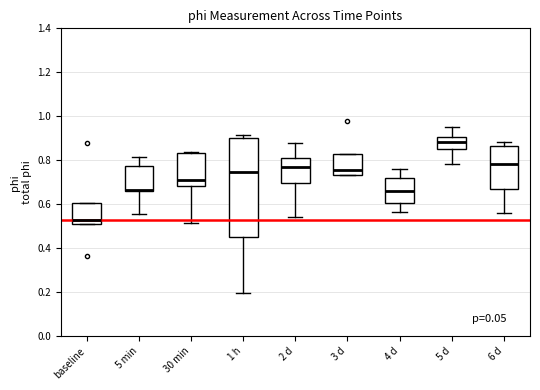

Reading left to right, read every box against the y-axis: the position of its median line, the range the box covers, and the ends of its whiskers. The values are not printed on the chart, so give them approximately, as read against the axis.

baseline: median 0.52 (just above the box's lower edge), box 0.52 to 0.60, whiskers 0.52 to 0.60
5 min: median 0.66 (just above the box's lower edge), box 0.66 to 0.78, whiskers 0.56 to 0.82
30 min: median 0.70, box 0.68 to 0.84, whiskers 0.52 to 0.84
1 h: median 0.74, box 0.46 to 0.90, whiskers 0.20 to 0.92
2 d: median 0.76, box 0.70 to 0.80, whiskers 0.54 to 0.88
3 d: median 0.76, box 0.74 to 0.82, whiskers 0.74 to 0.82
4 d: median 0.66, box 0.60 to 0.72, whiskers 0.56 to 0.76
5 d: median 0.88, box 0.84 to 0.90, whiskers 0.78 to 0.94
6 d: median 0.78, box 0.66 to 0.86, whiskers 0.56 to 0.88